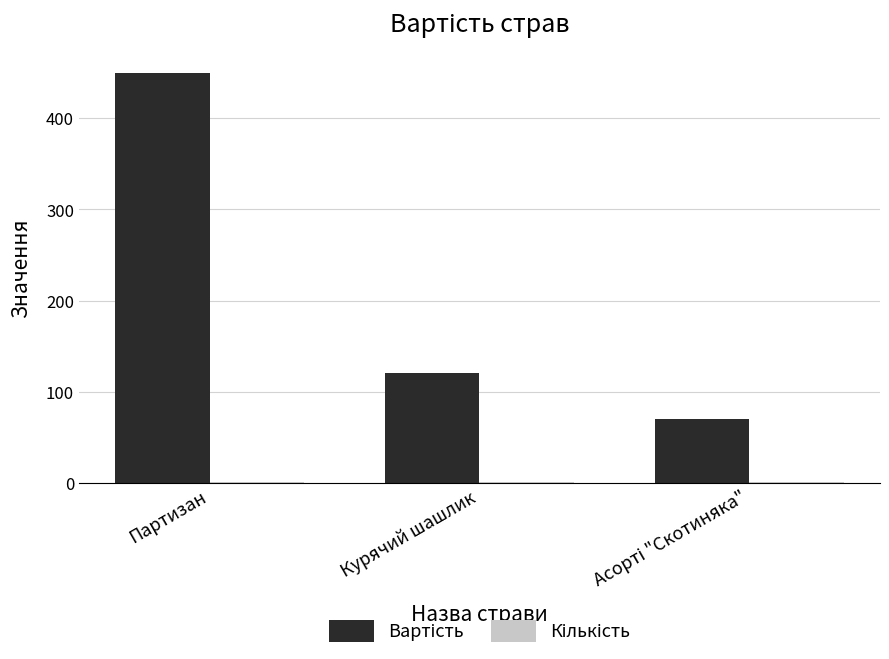

How many groups of bars are there?

3